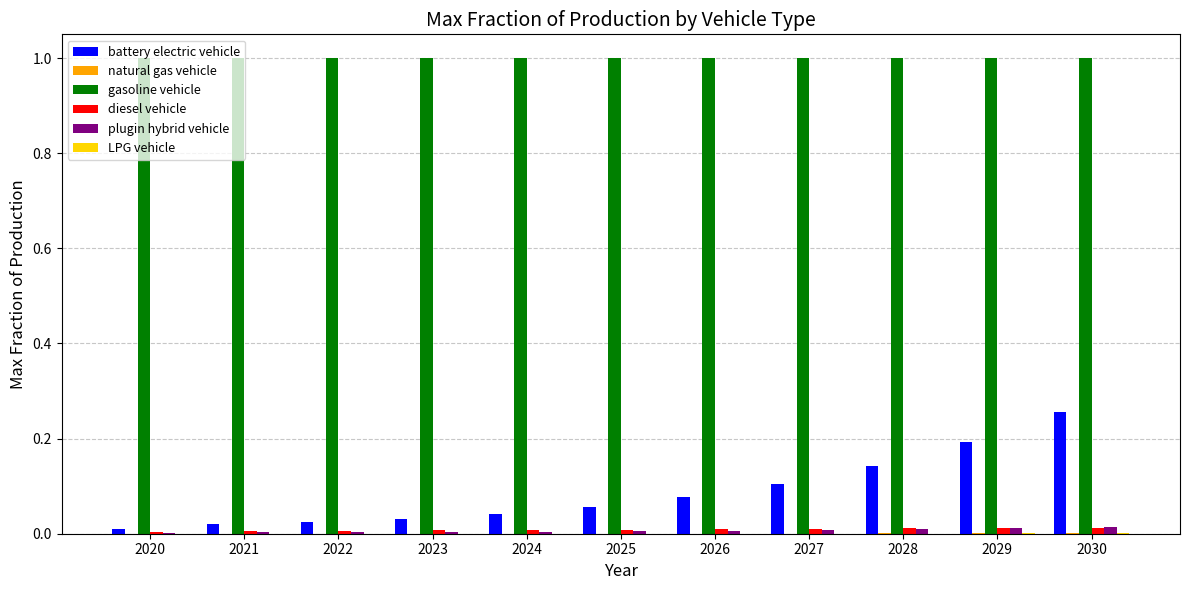

What is the highest value of the gasoline vehicle series?

1.0